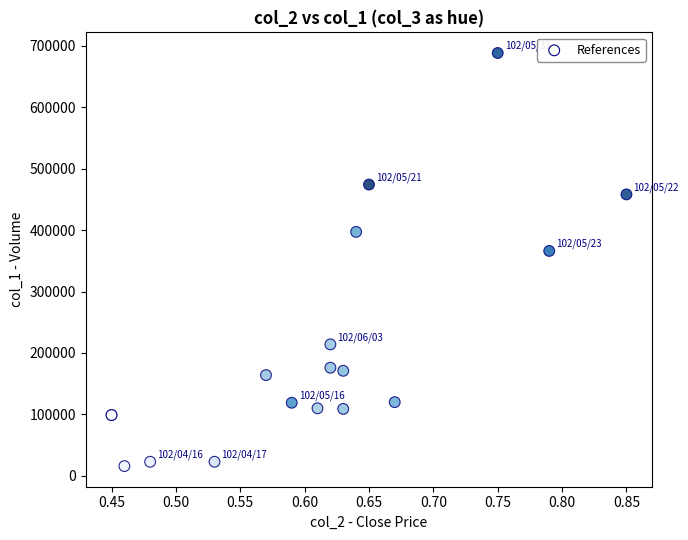

What Y value in the scatter plot is closest to 352000?

366000